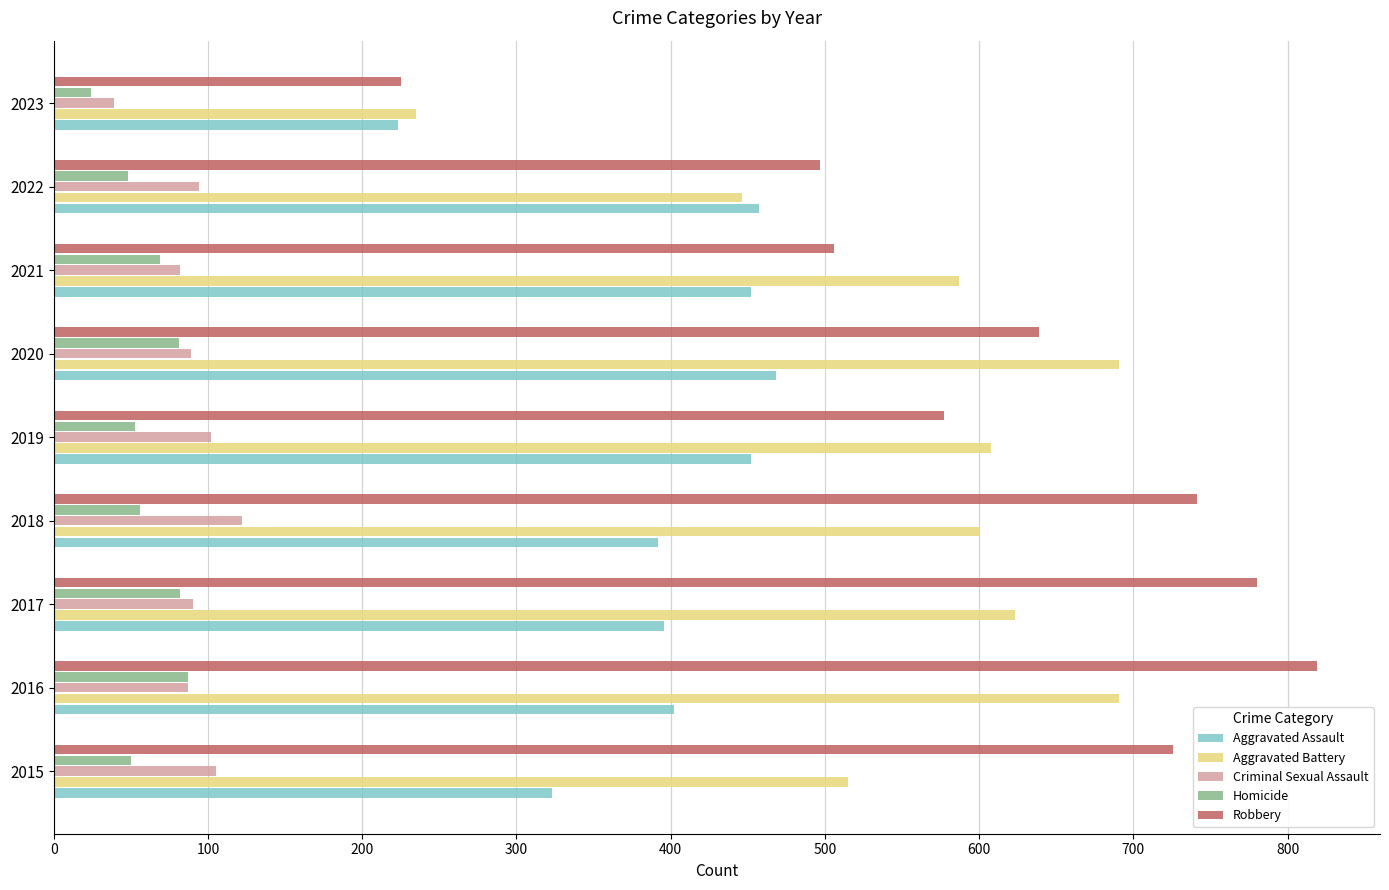

The Aggravated Assault series shows 602 at 2022. True or false?

False